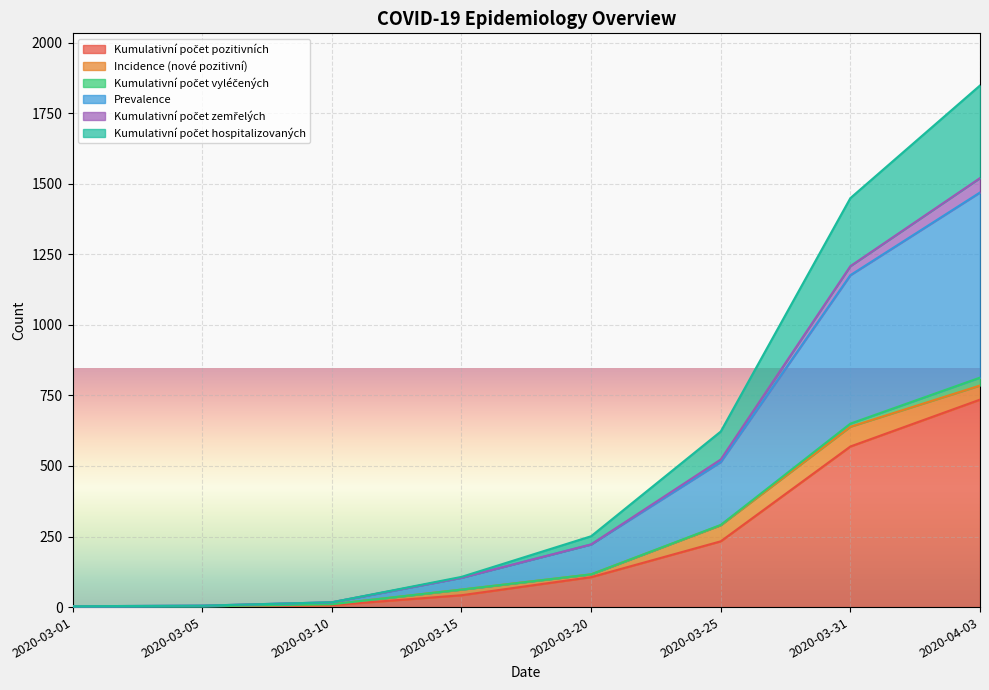

What is the difference between the second highest and minimum values in the Kumulativní počet pozitivních series?

568